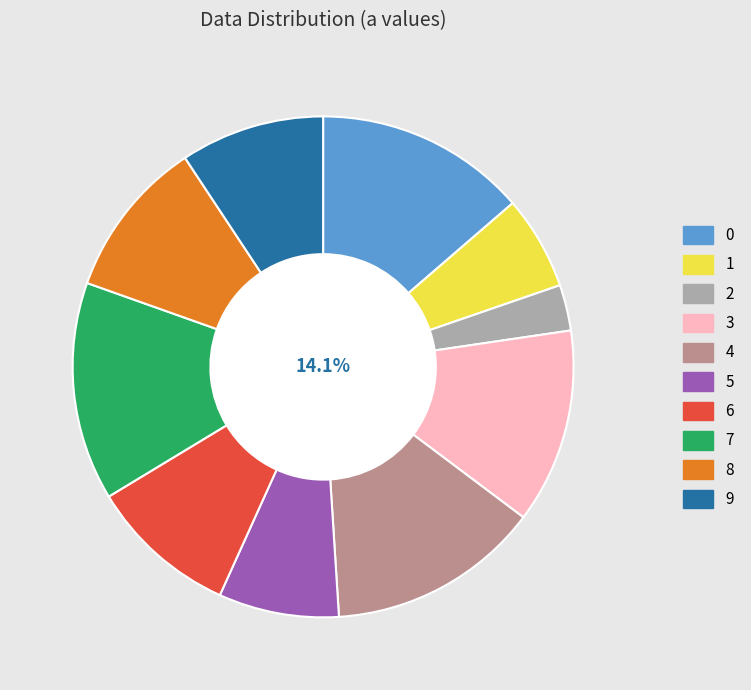

Rank the categories by value from lowest to highest.

2, 1, 5, 9, 6, 8, 3, 0, 4, 7